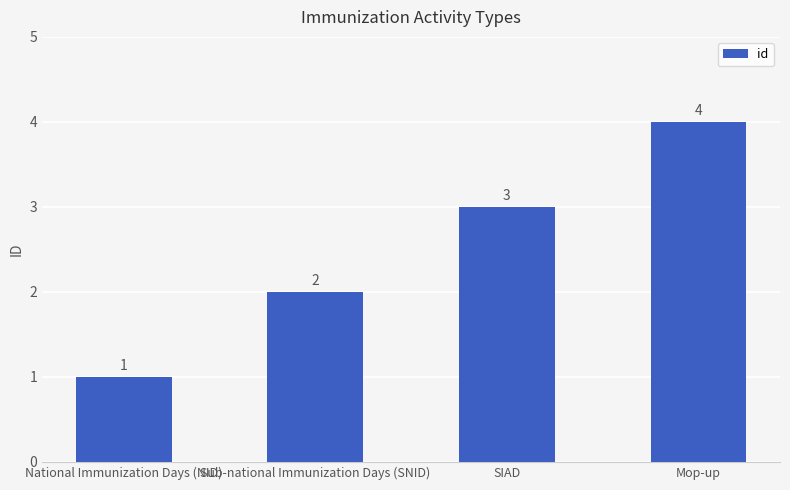

Rank the categories by value from lowest to highest.

National Immunization Days (NID), Sub-national Immunization Days (SNID), SIAD, Mop-up